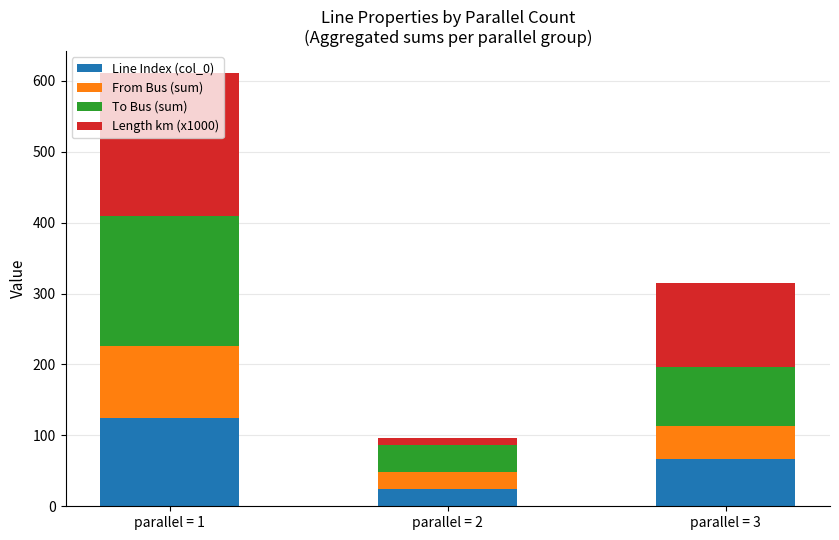

What is the total value across all series at parallel = 3?

315.1